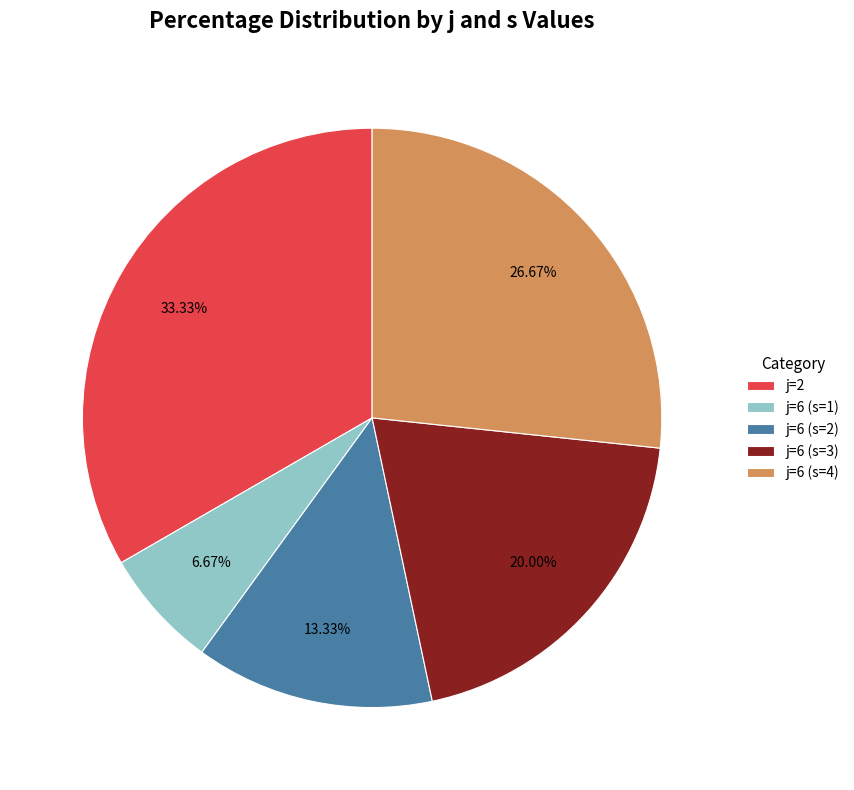

Is there any slice that represents more than half of the pie?

No